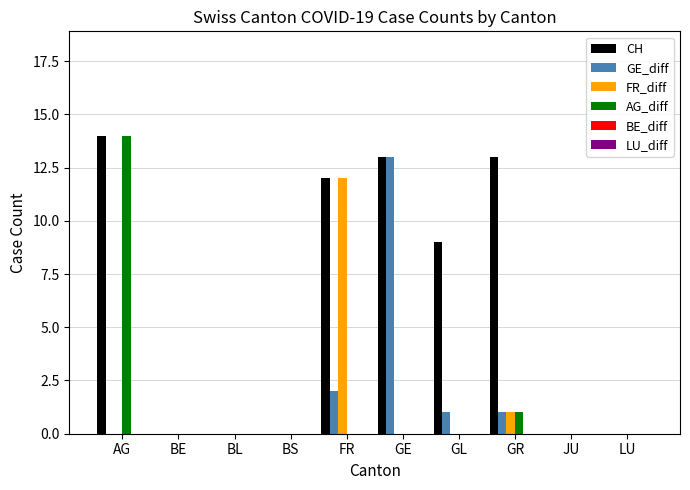

What is the sum of all FR_diff values?

13